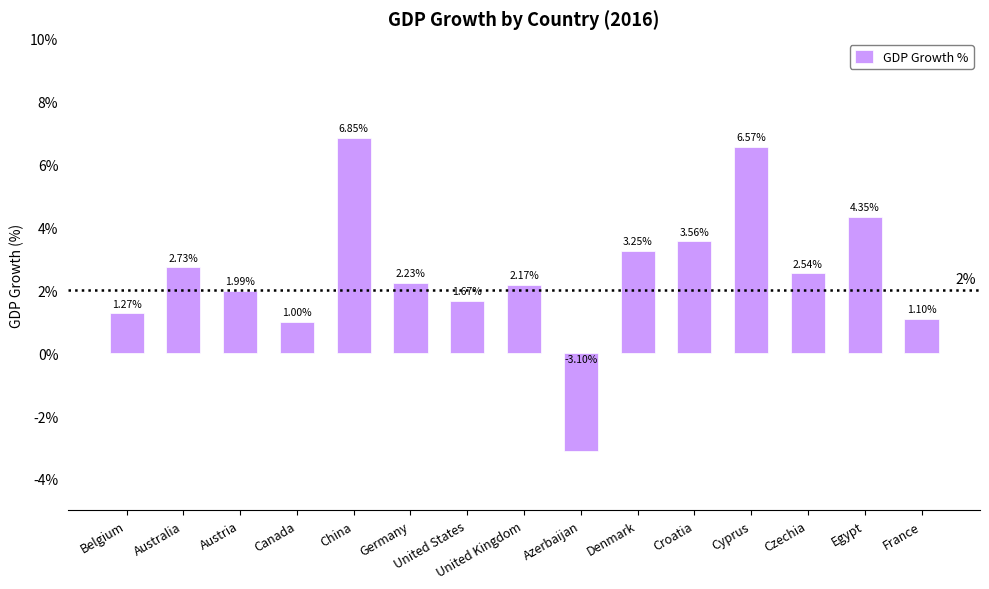

What is the label of the 14th bar from the right?

Australia